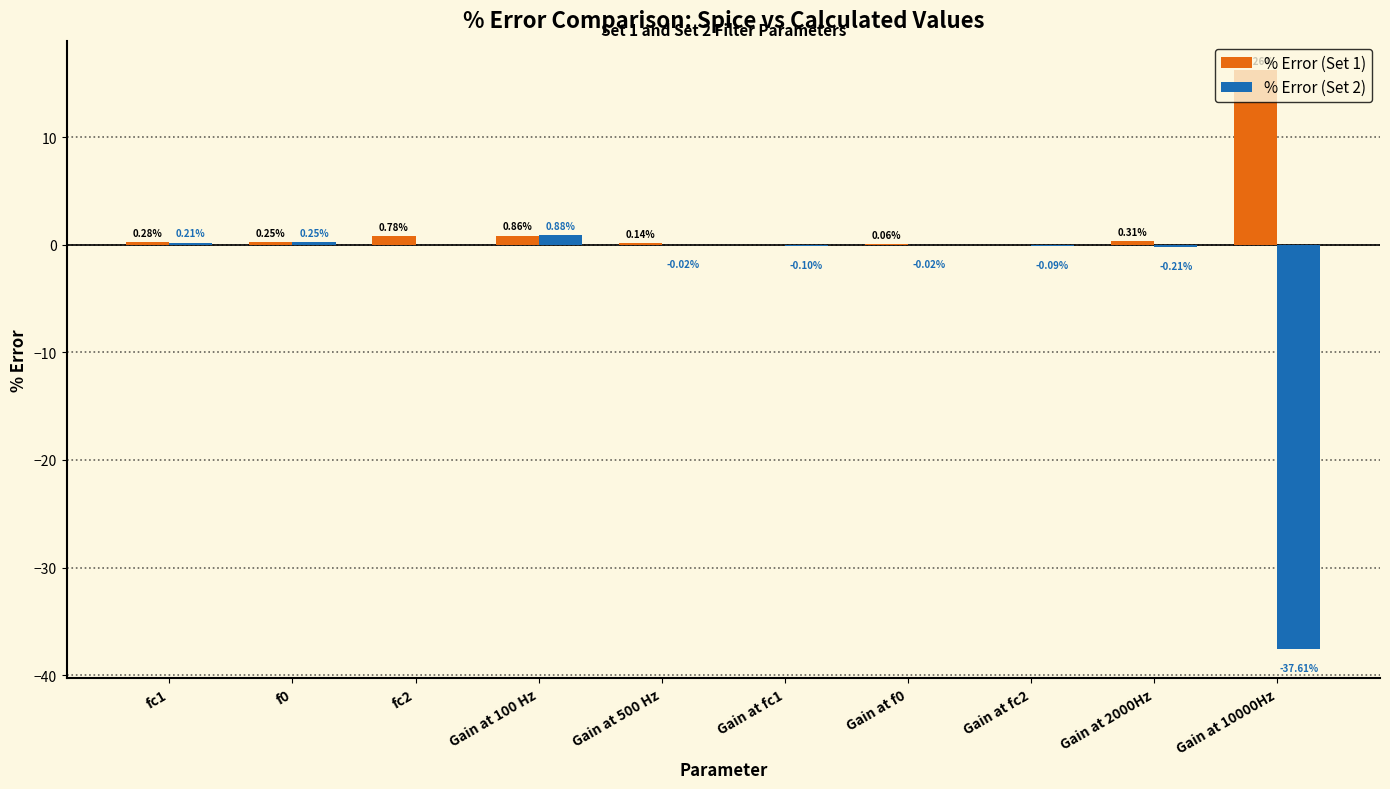

What is the sum of the % Error (Set 2) values at Gain at 2000Hz and Gain at fc1?

-0.3